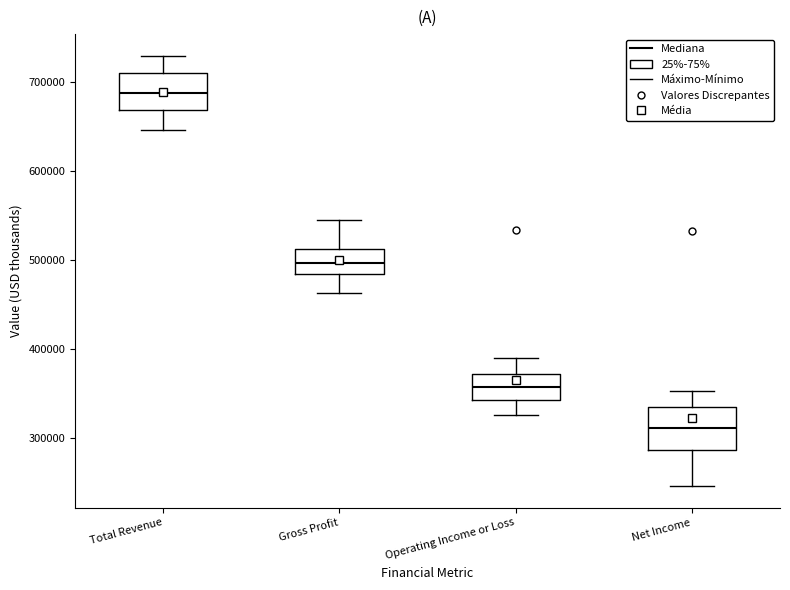

Where is the lower edge of the box for Total Revenue on the y-axis? The values are not printed on the chart, so give them approximately, as read against the axis.

670000